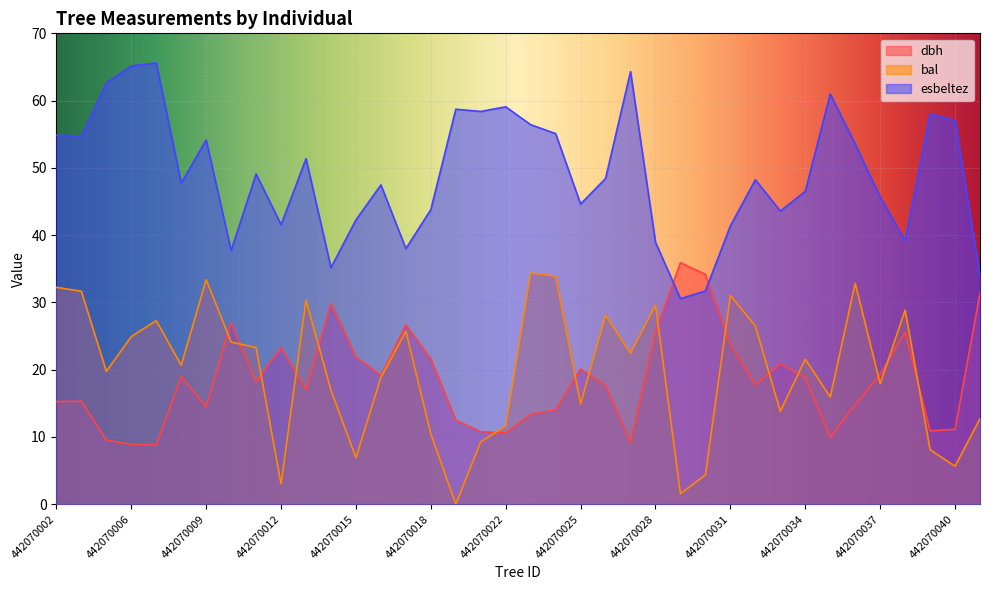

At which category does bal reach its first local valley?

442070005